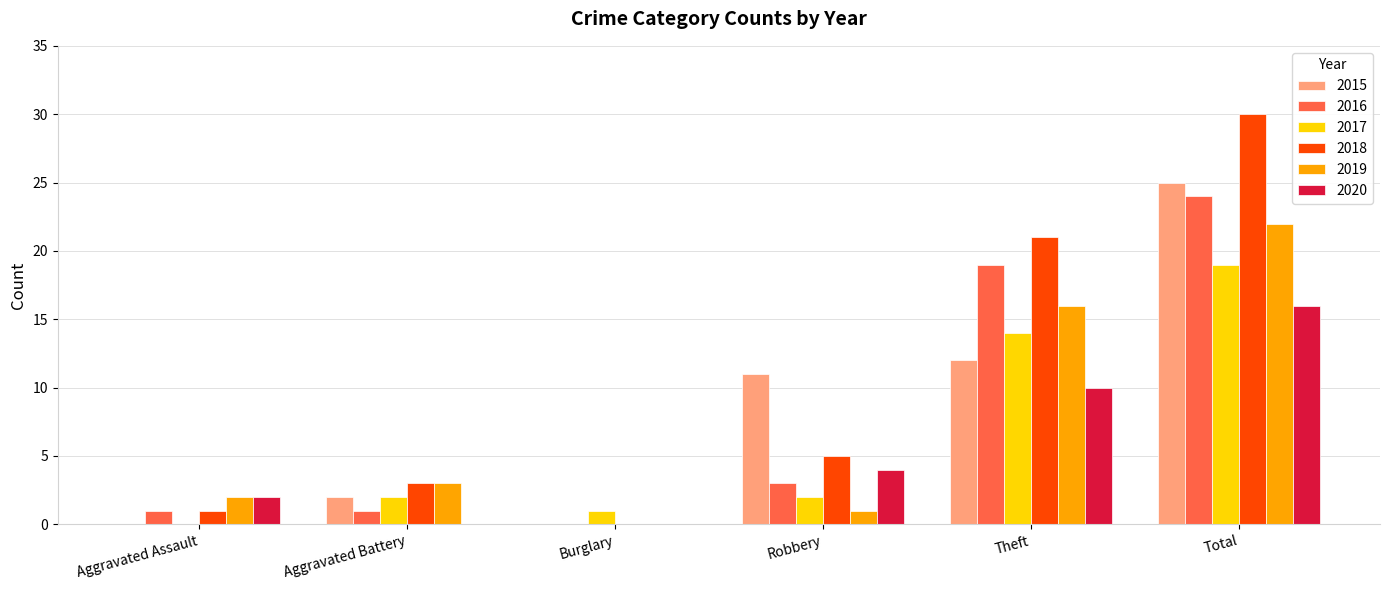

Are the bars grouped side by side (vs. stacked)?

Yes